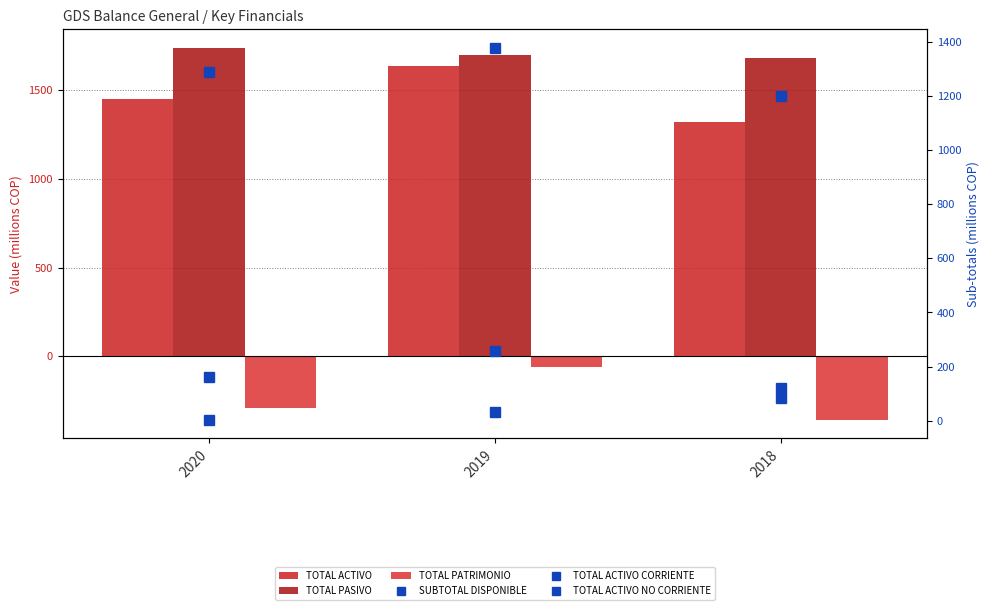

Count the number of data series in this chart.

6